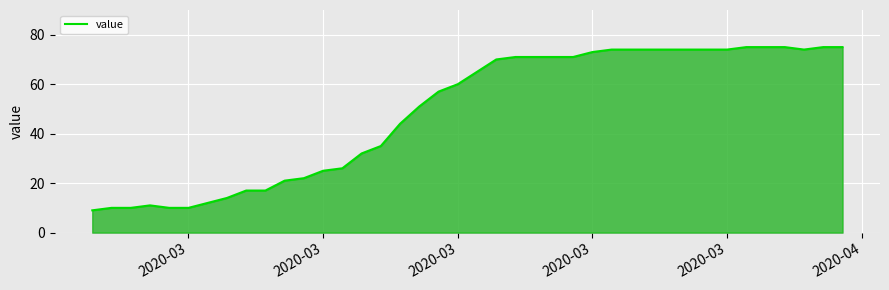

What is the maximum value shown in the chart?

75